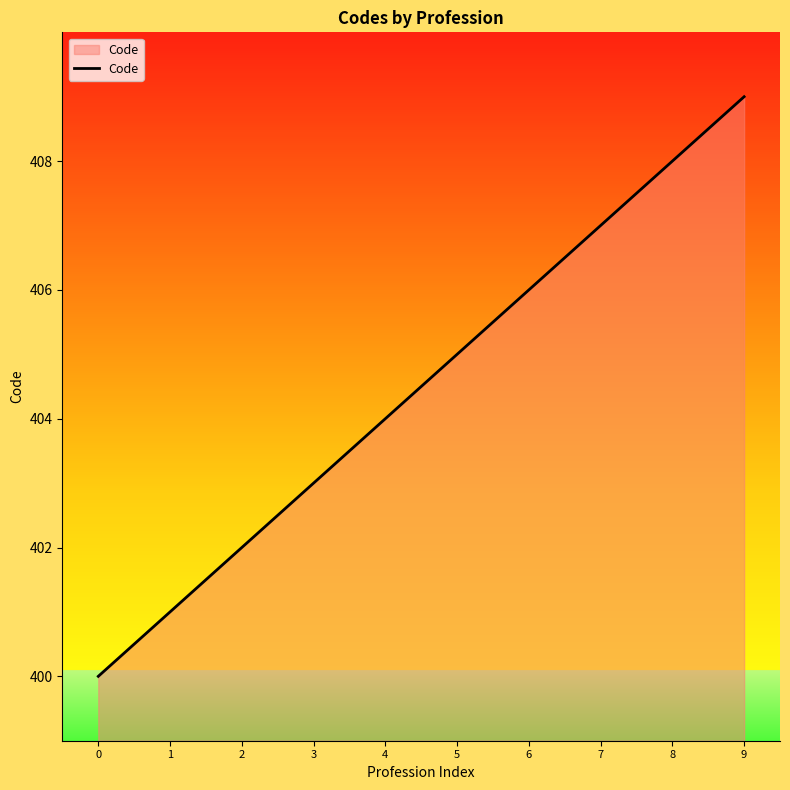

What is the smallest value displayed?

400